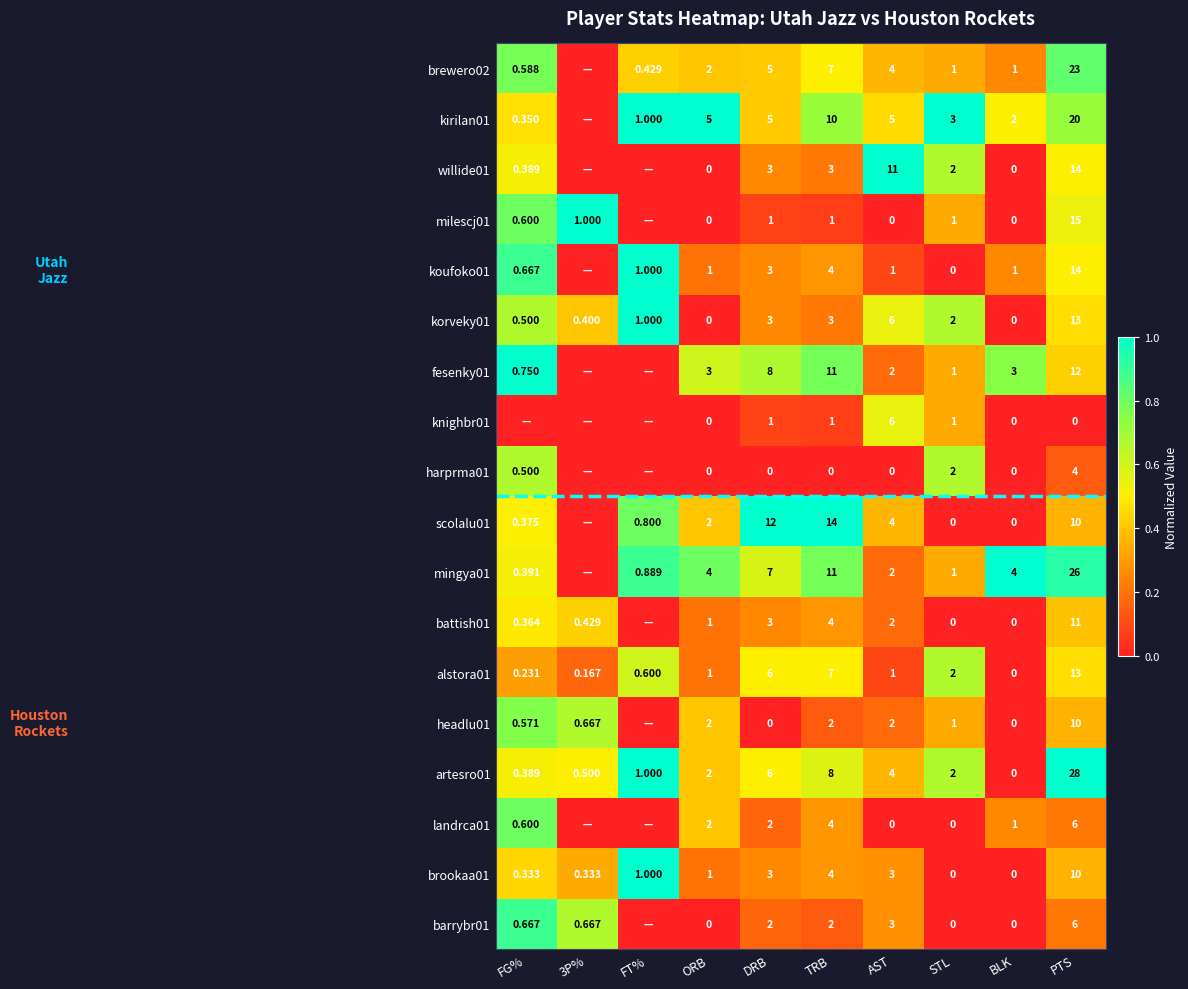

Where is korveky01 nearest to the value 0?

ORB